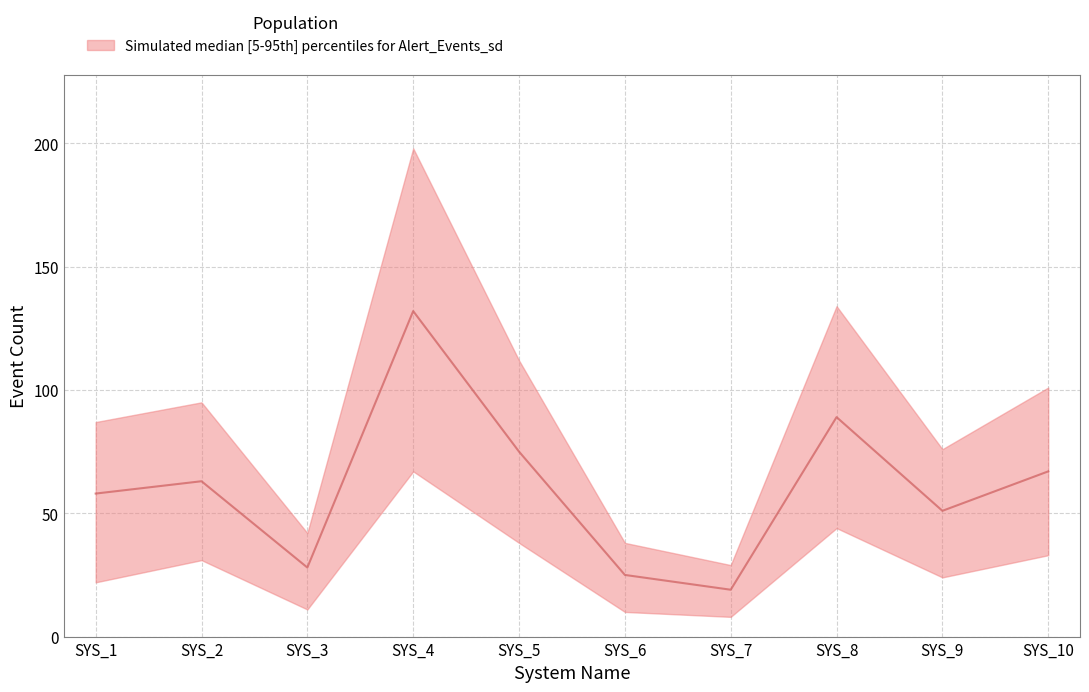

What is the lowest value of the lower series?

8